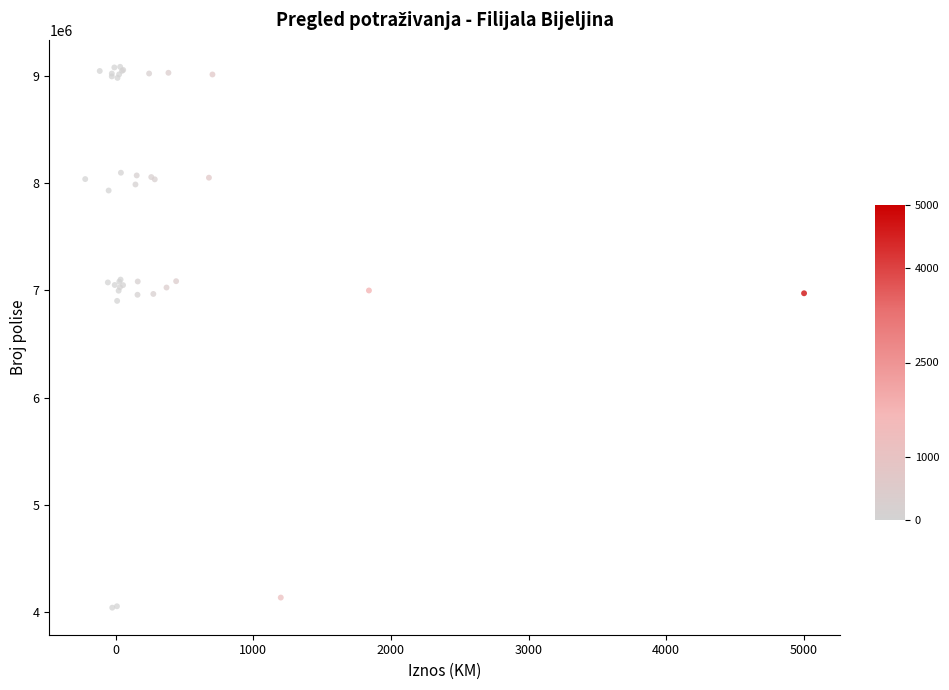

What Y value in the scatter plot is closest to 6563232?

6902752.7